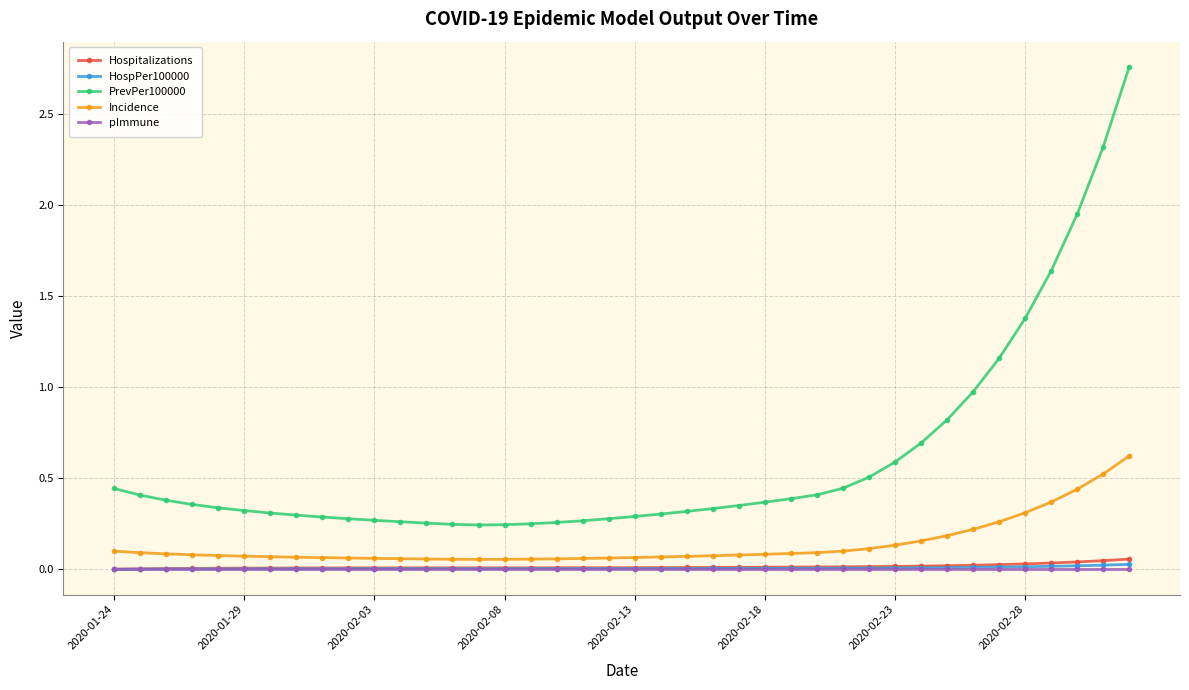

What is the highest value of the Incidence series?

0.6